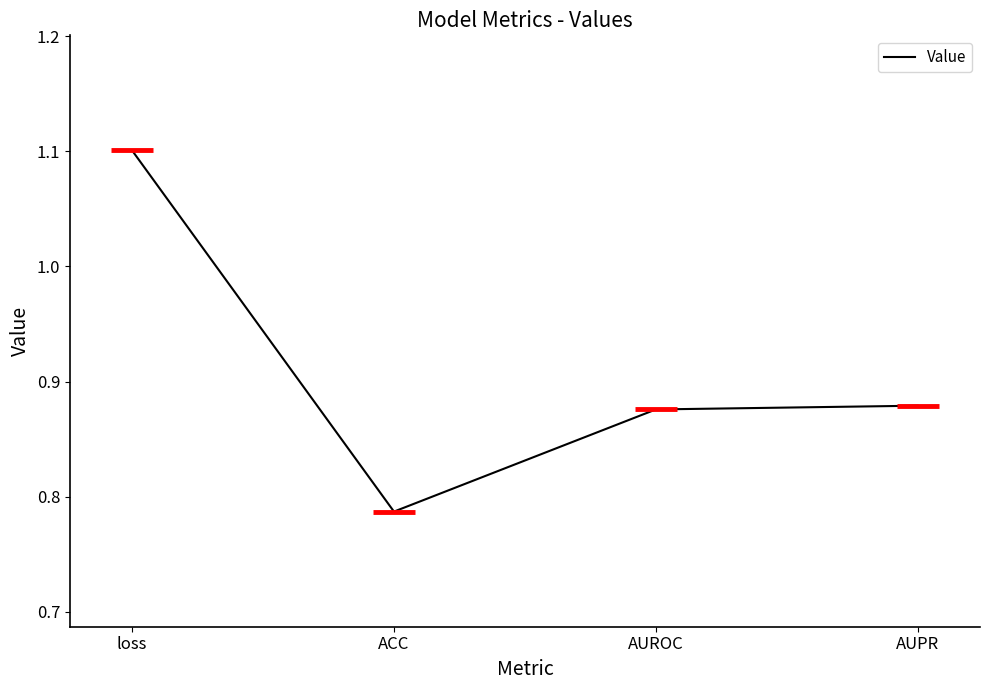

Where is the data nearest to the value 0?

ACC